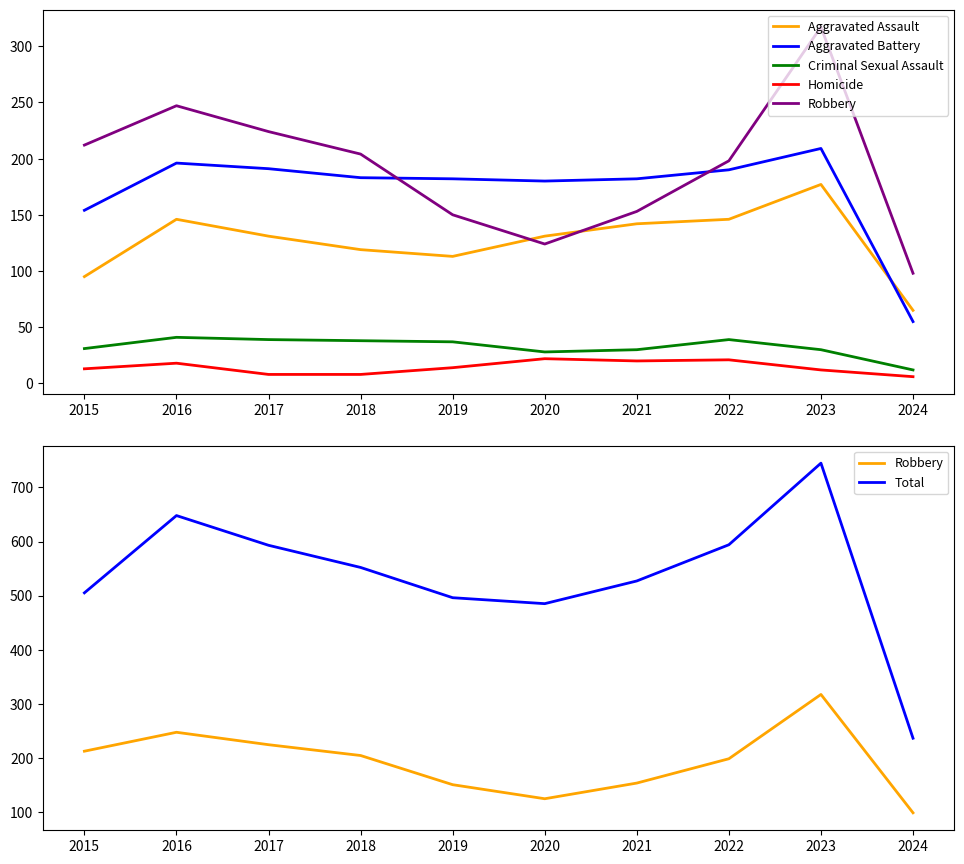

Which series has the largest range (max minus min)?

Total